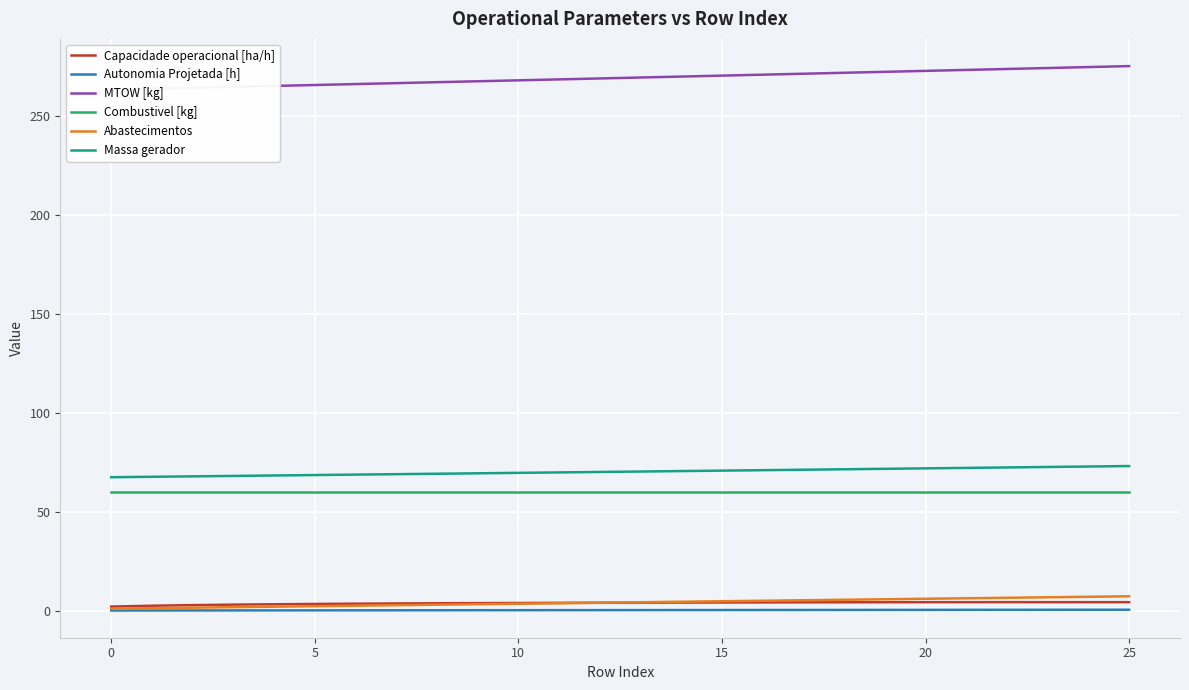

True or false: Combustivel [kg] and Capacidade operacional [ha/h] intersect in this chart.

False